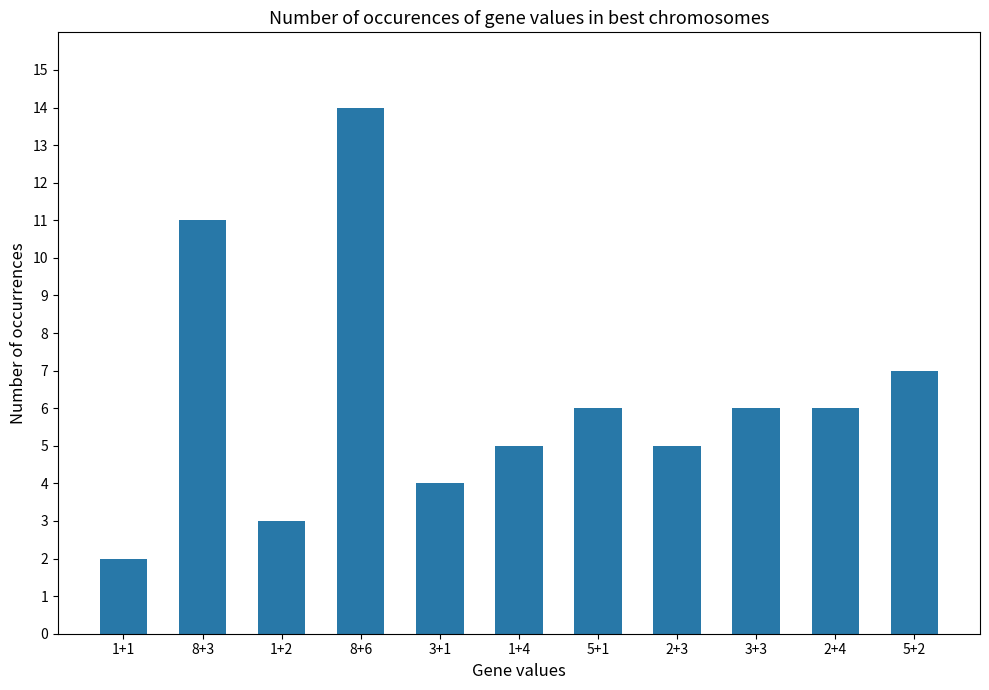

What position from the left is 8+3?

2